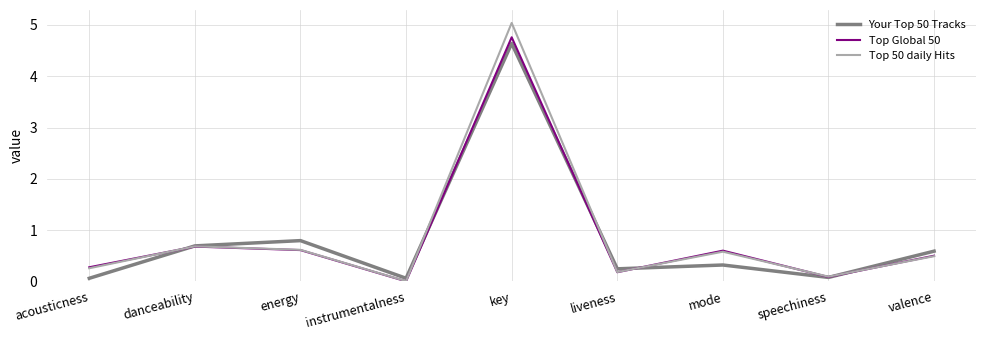

Which label corresponds to the largest value in the chart?

key